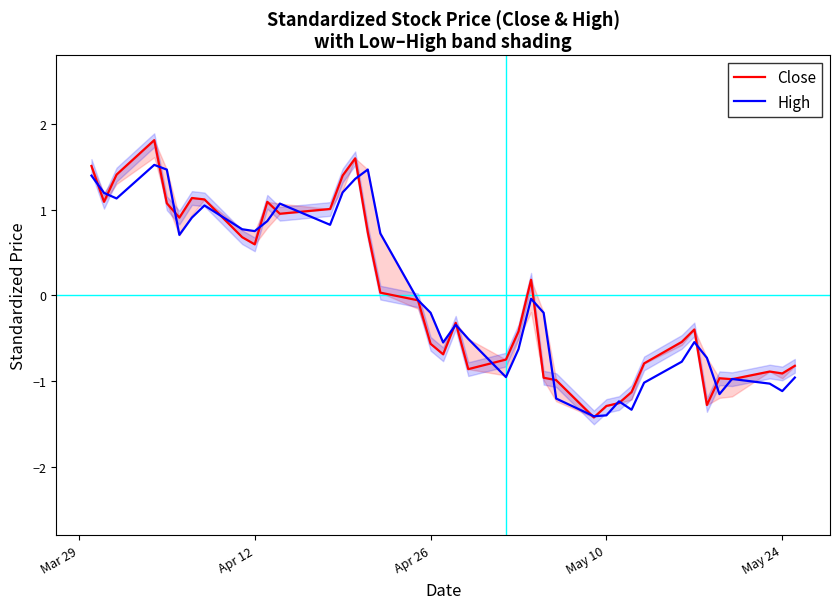

True or false: High has more than 1 points higher than both neighbors.

True